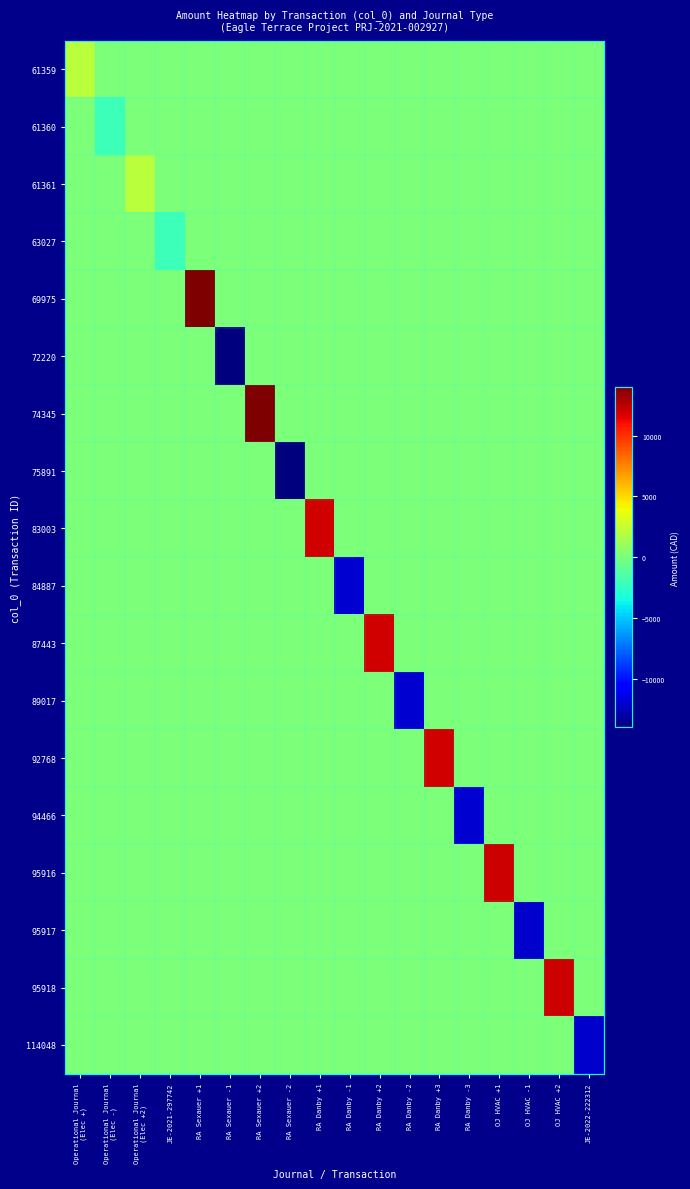

Which category has the highest value across all series?

RA Sexauer +1